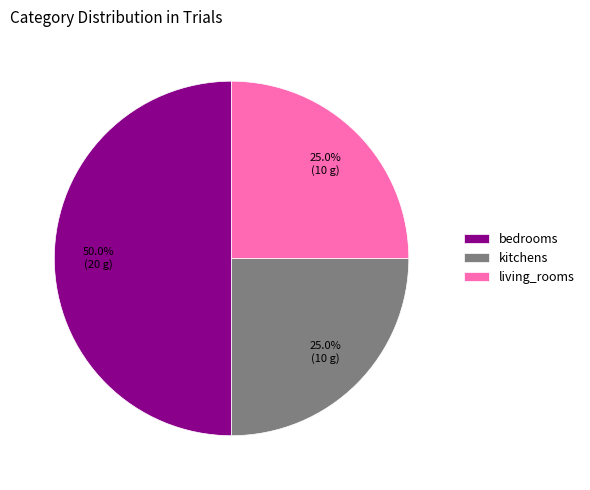

True or false: living_rooms accounts for 25% of the total.

True